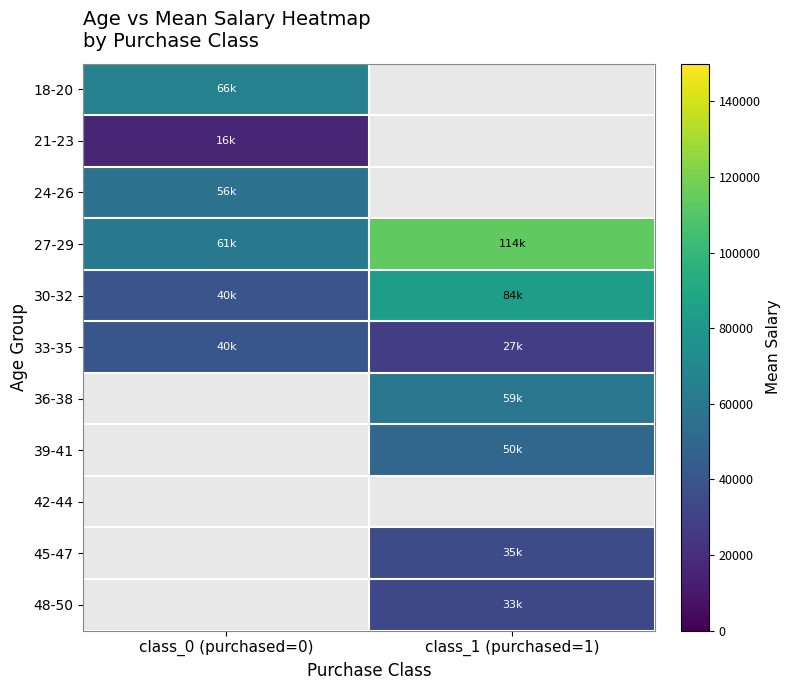

What is the sum of all 30-32 values?

123750.0